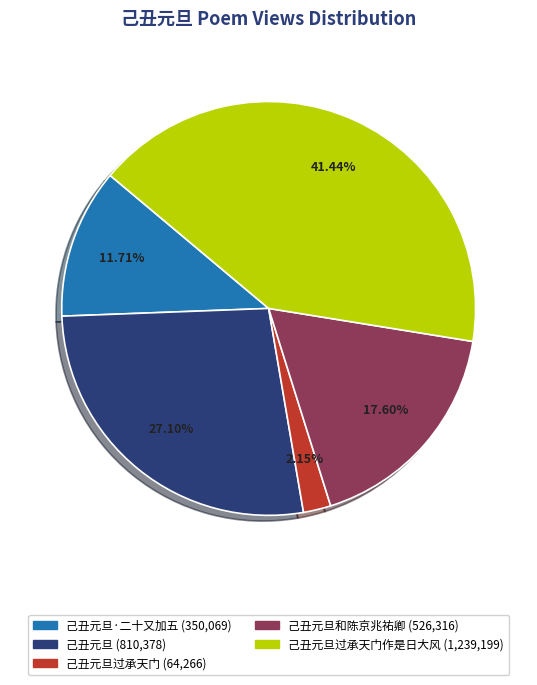

To the nearest percent, what is the average slice percentage?

20%